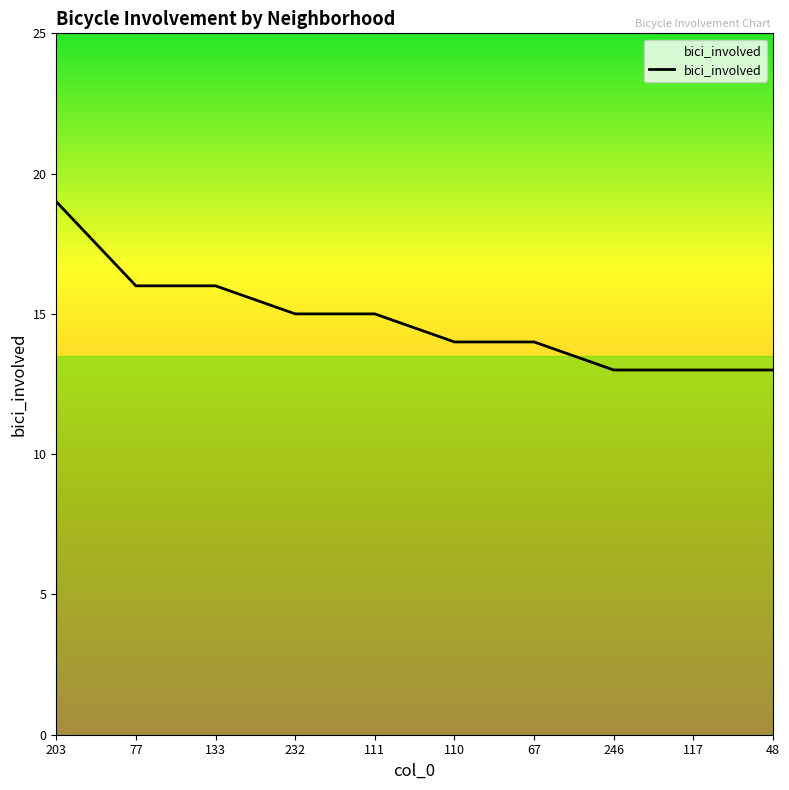

How many series are shown in this chart?

1